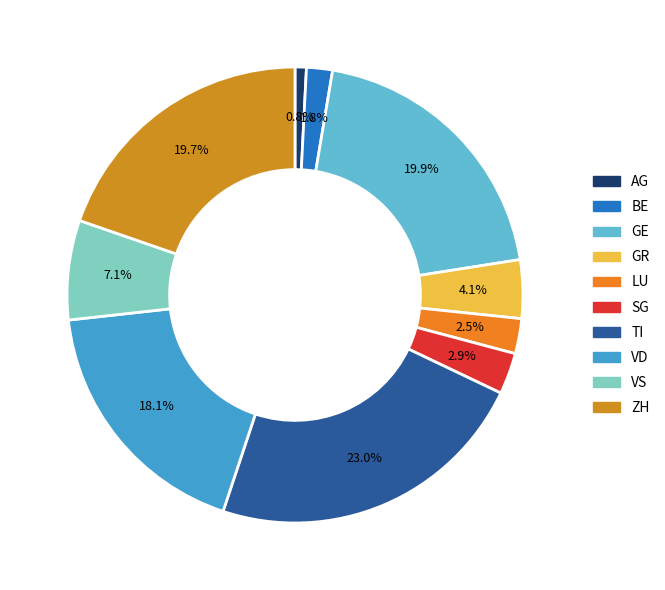

To the nearest percent, what is the combined percentage of SG and AG?

4%